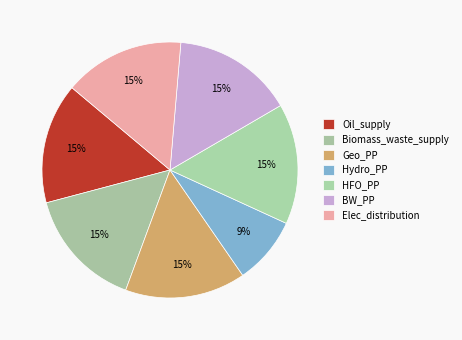

Count the number of slices in the pie.

7